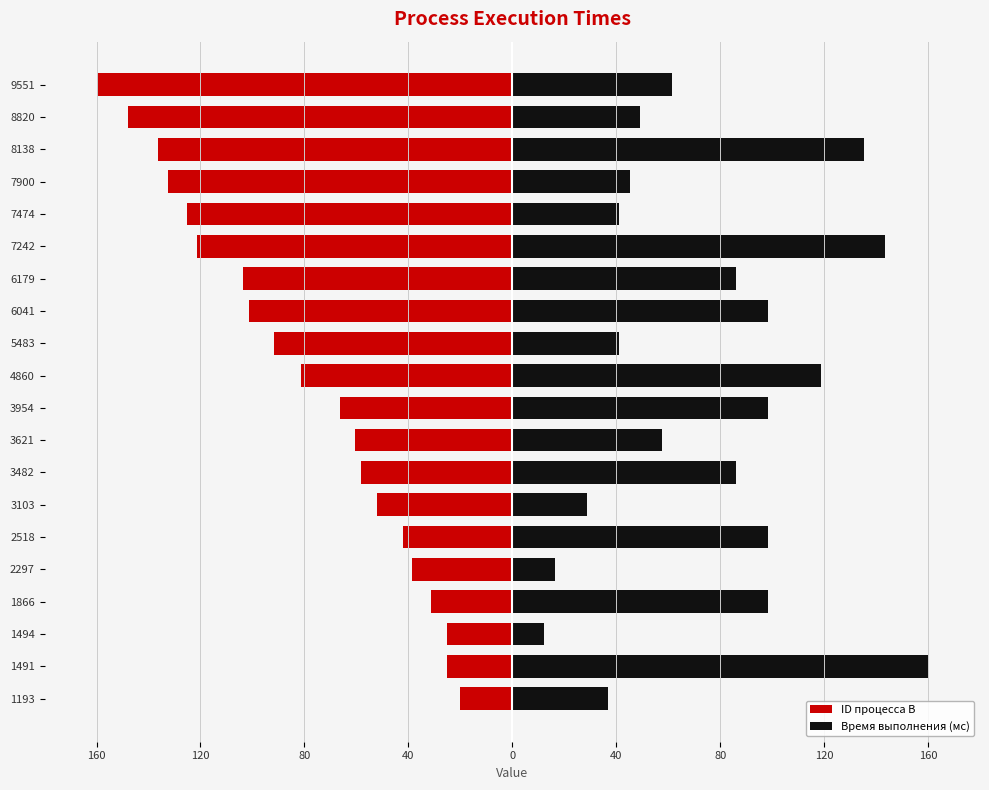

What is the highest value of the ID процесса B series?

-20.0